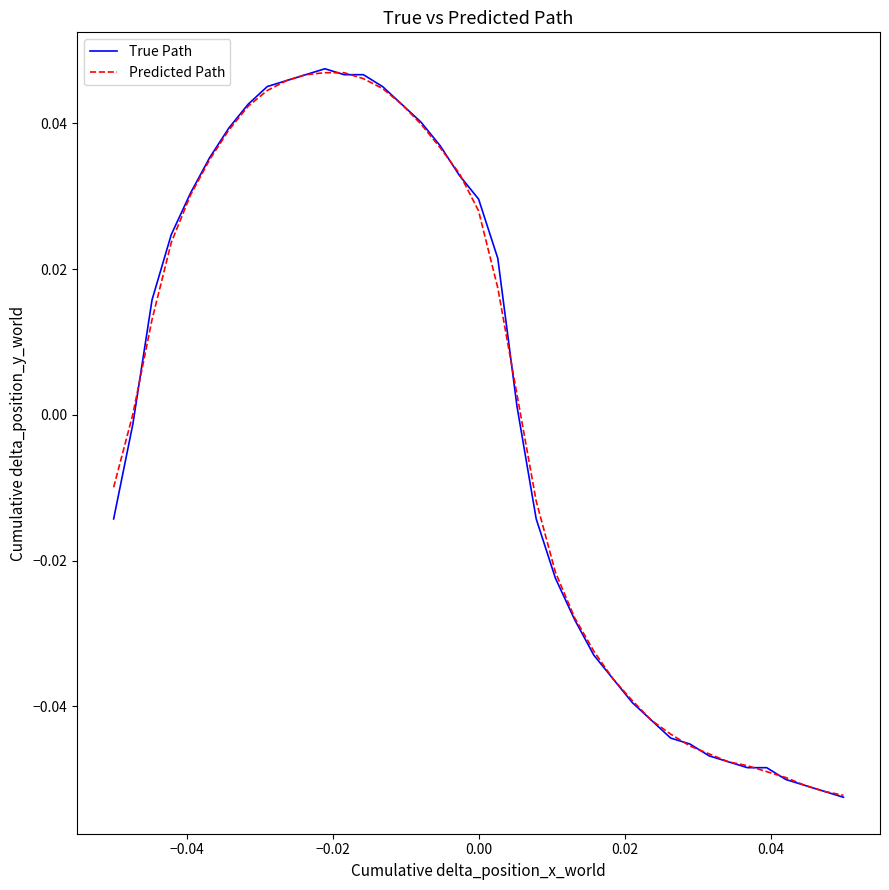

What is the value of the Predicted Path point at the 39th from the left?

-0.1